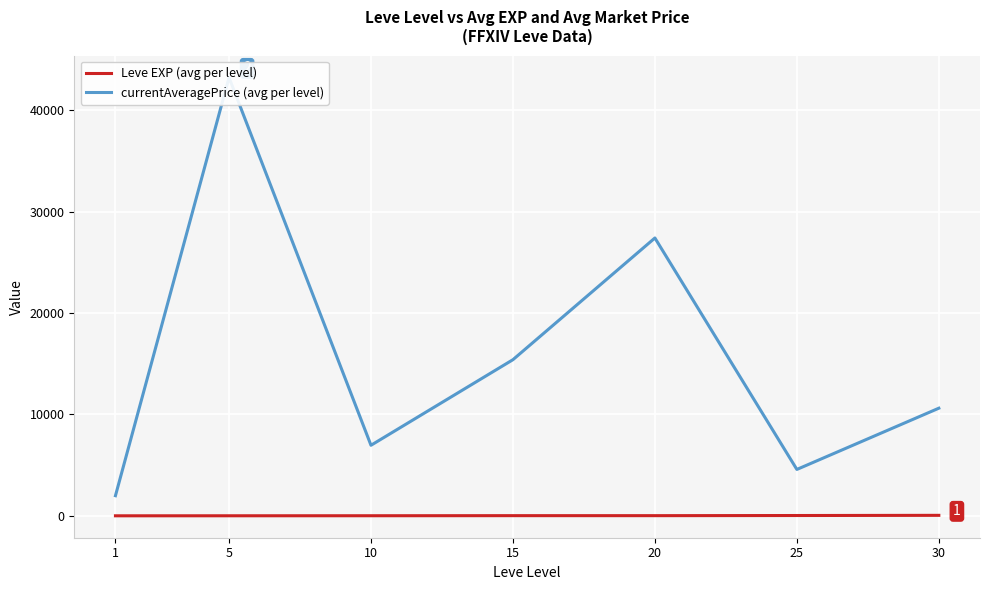

Which series has the largest total across all categories?

currentAveragePrice (avg per level)